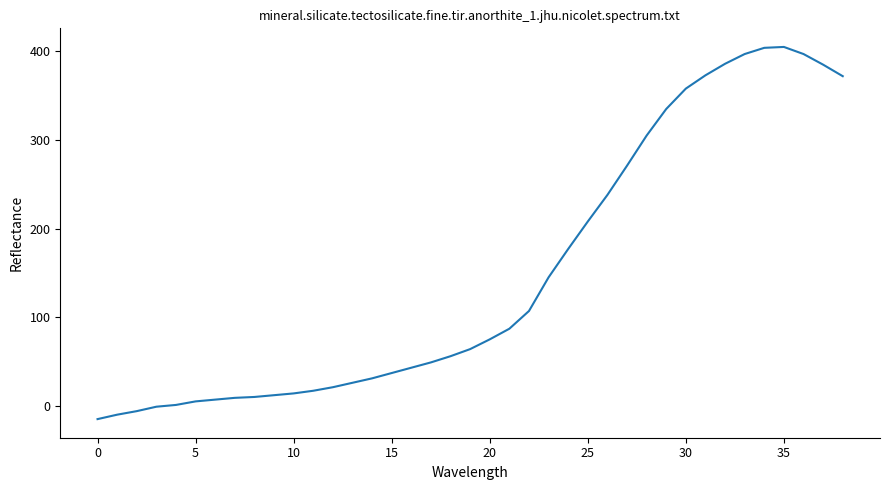

What is the maximum value shown in the chart?

405